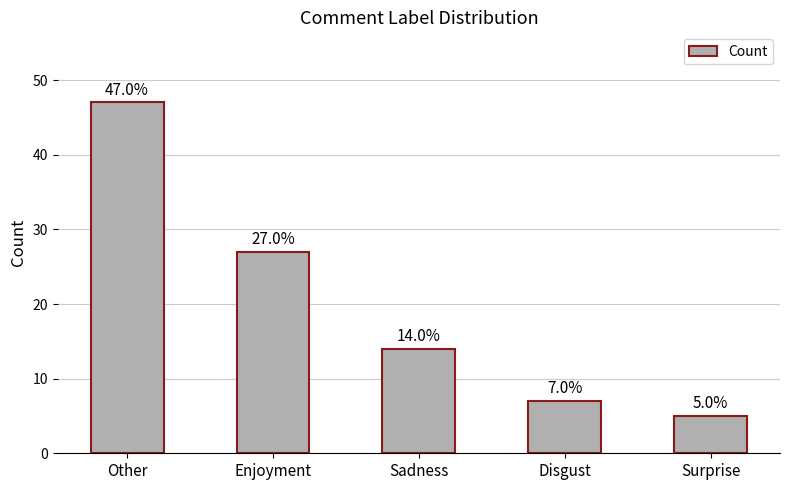

The chart shows a value of 47 at Other. True or false?

True